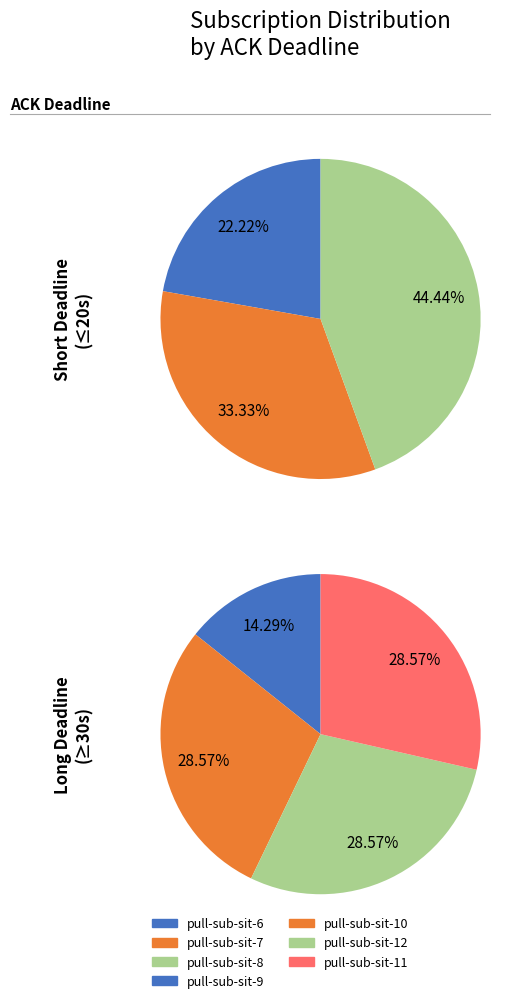

Combined, what portion of the pie is pull-sub-sit-9 and pull-sub-sit-8?

19.6%